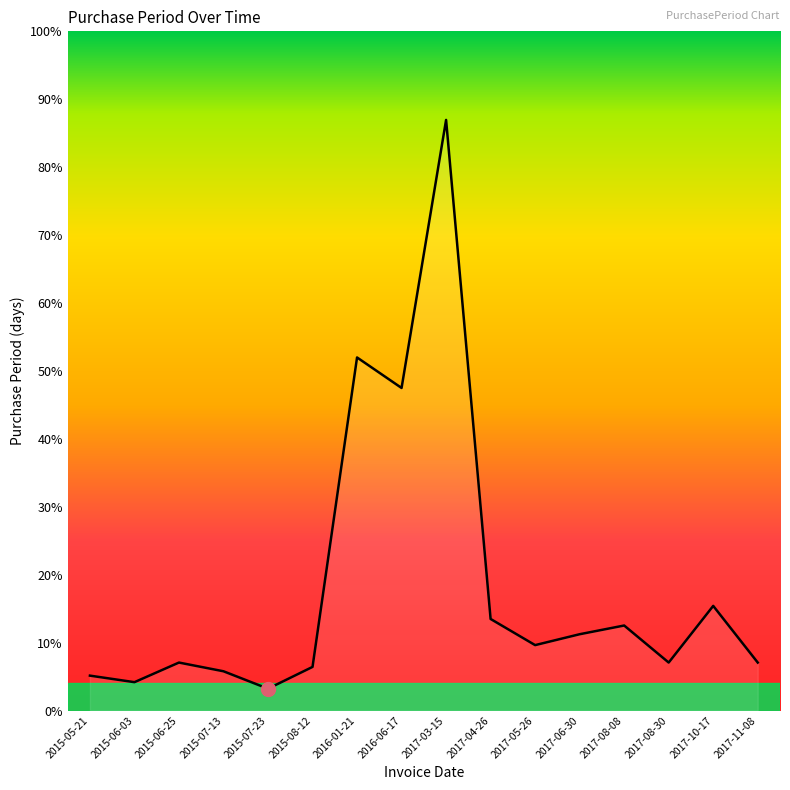

How many points are lower than both their immediate neighbors (excluding endpoints)?

5